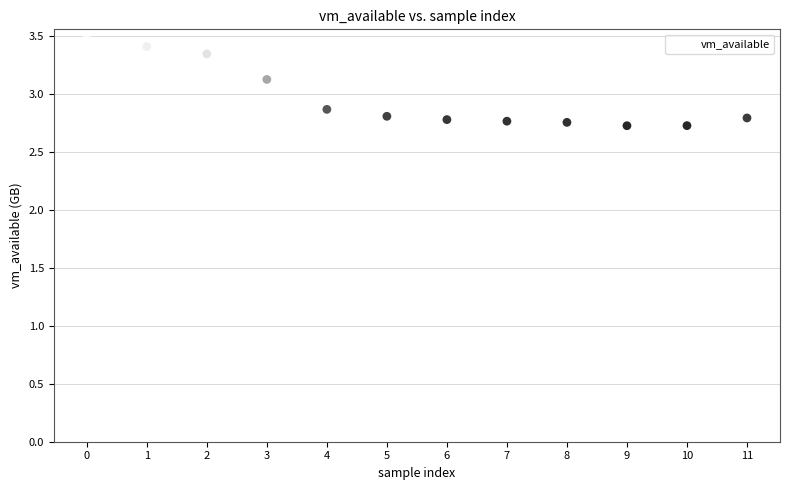

What is the average Y value?

3.0